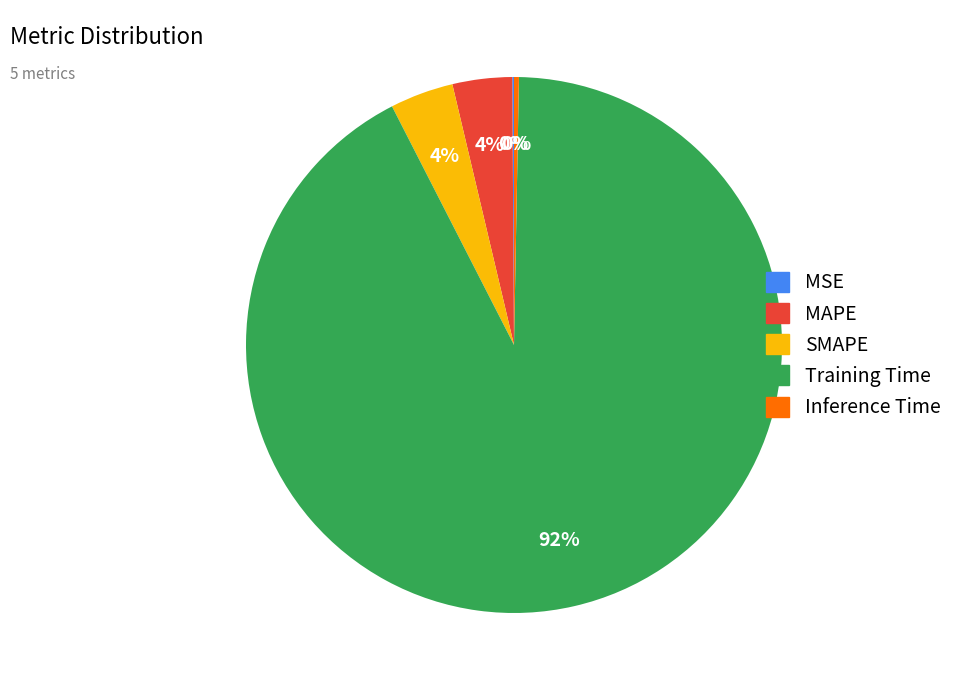

Which slice is the largest?

Training Time